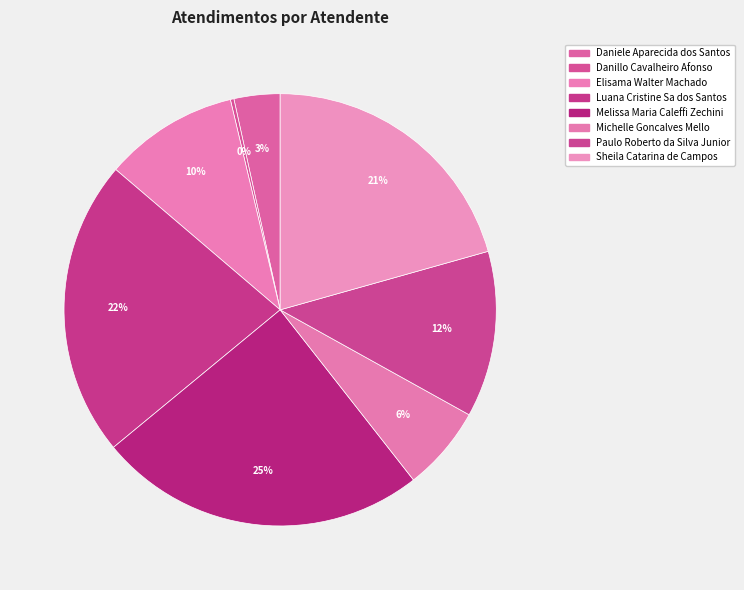

To the nearest percent, what is the average slice percentage?

12%